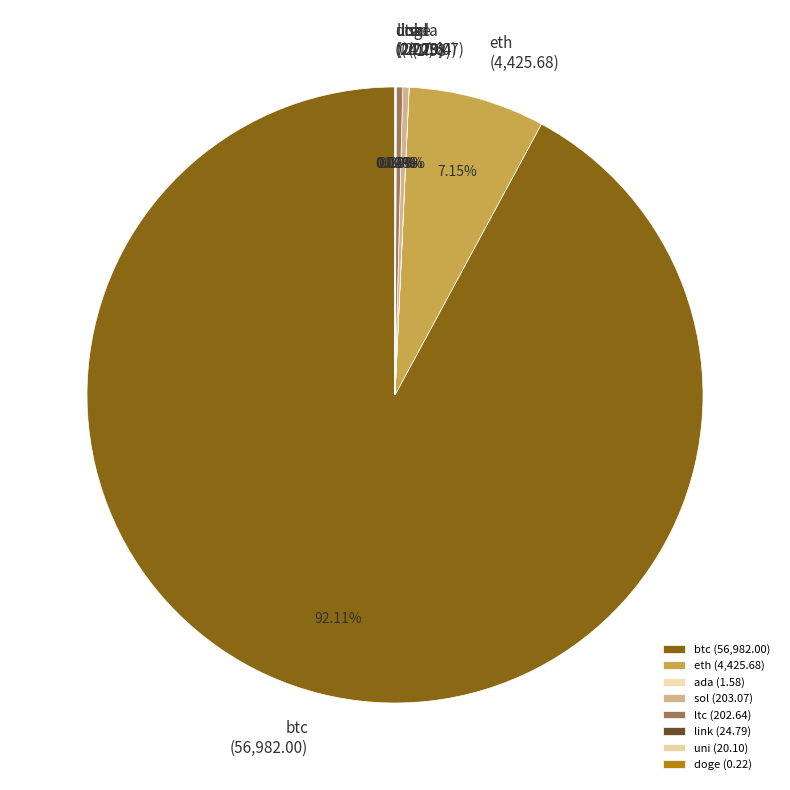

Which has a higher value, sol or eth?

eth